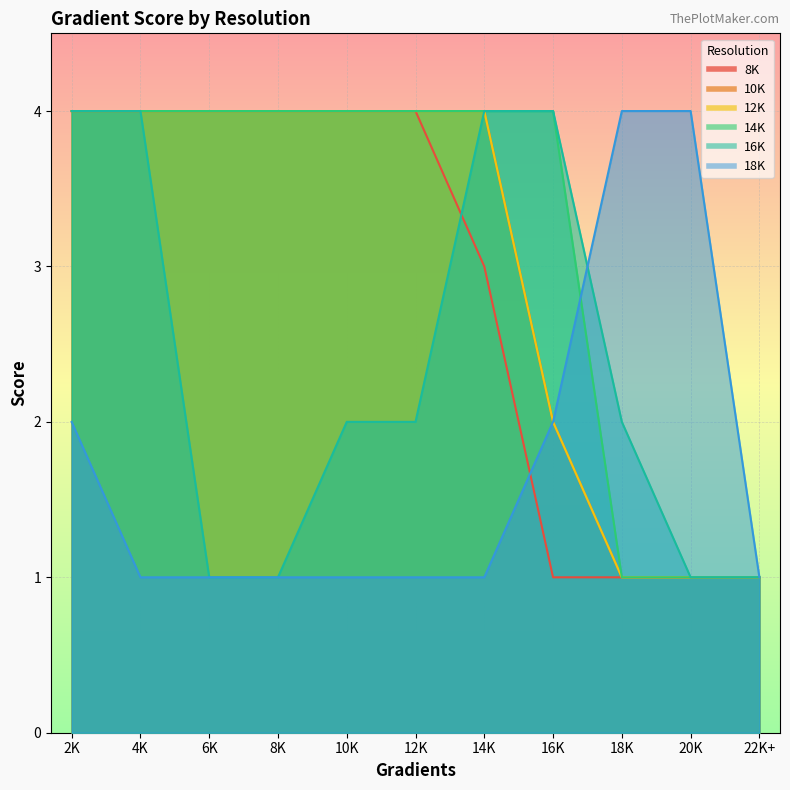

What is the value of the 18K point at the 4th from the left?

1